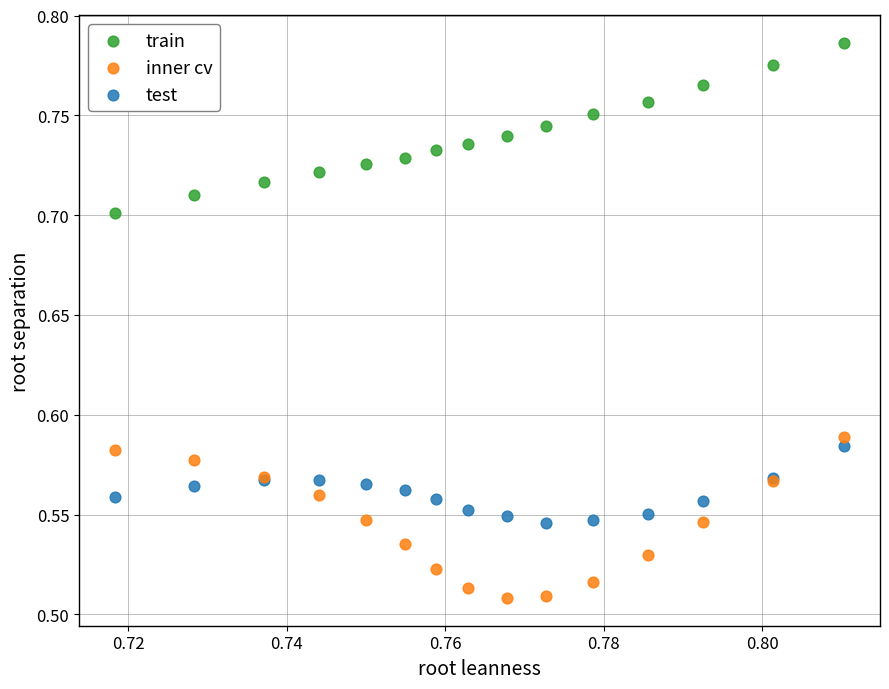

Which series reaches the minimum Y coordinate?

inner cv